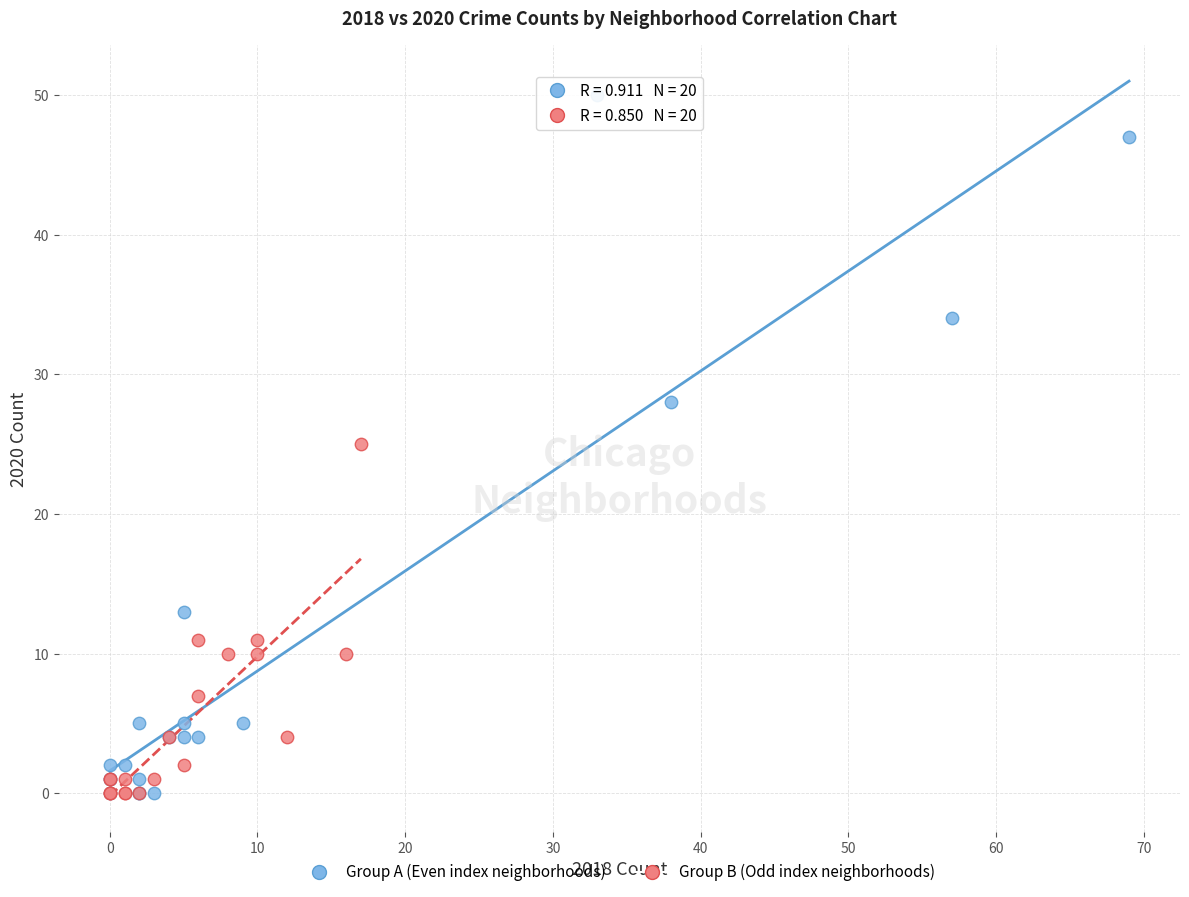

Which series reaches the maximum Y coordinate?

Group A (Even index neighborhoods)